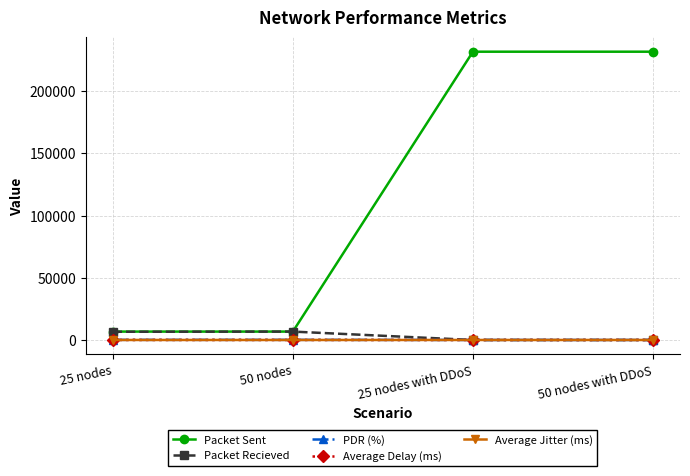

What is the difference between the maximum and minimum values in the Average Jitter (ms) series?

4.4